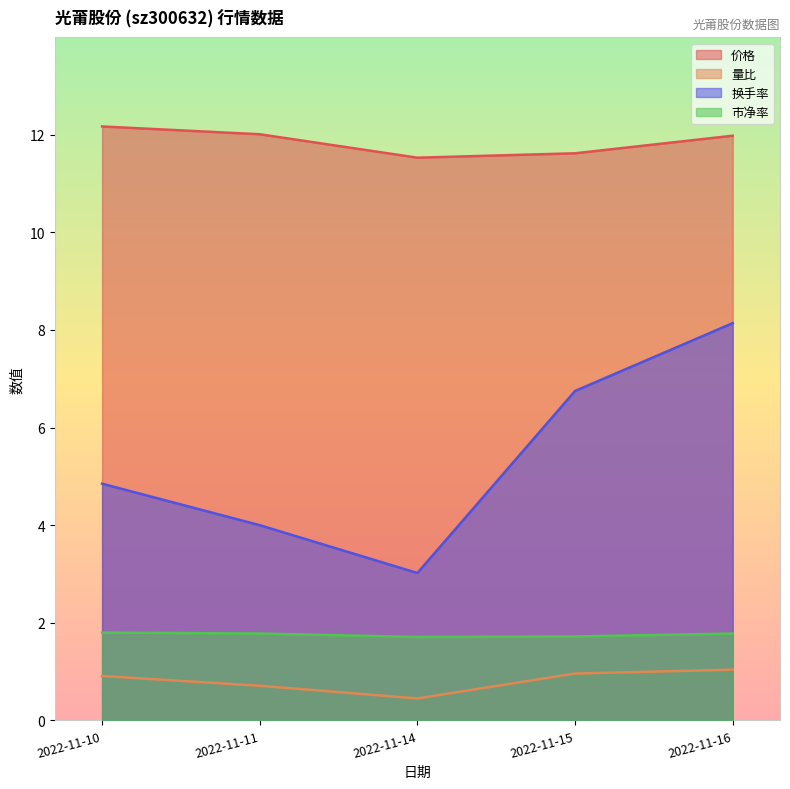

What is the minimum value for 换手率?

3.0